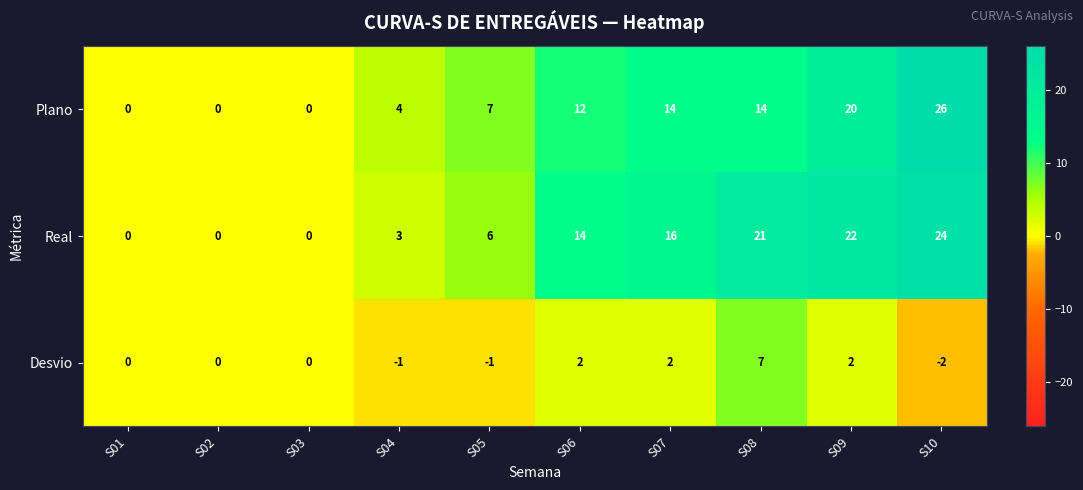

Count the number of categories in the chart.

10